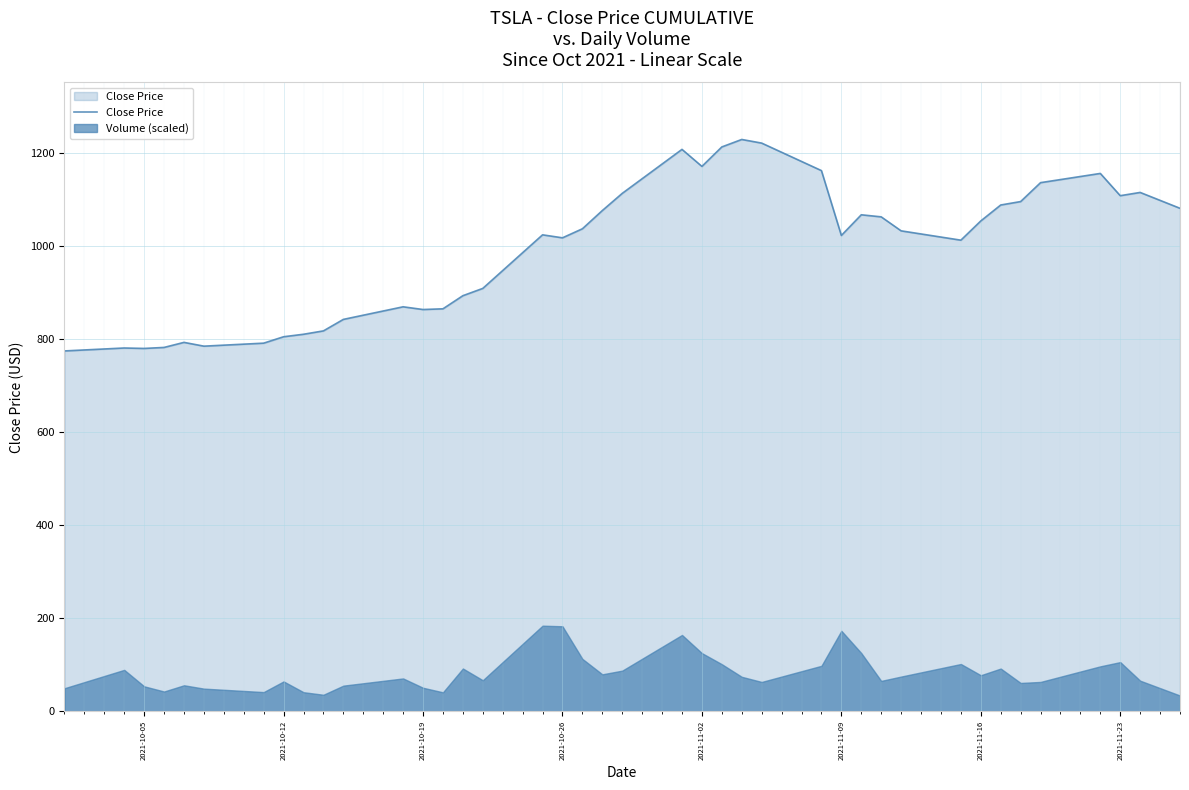

Reading left to right, transcribe all the data shown in this chart.

775.2	781.5	780.6	782.8	793.6	785.5	791.9	805.7	811.1	818.3	843.0	870.1	864.3	865.8	894.0	909.7	1024.9	1018.4	1037.9	1077.0	1114.0	1208.6	1172.0	1213.9	1229.9	1222.1	1162.9	1023.5	1067.9	1063.5	1033.4	1013.4	1054.7	1089.0	1096.4	1137.1	1156.9	1109.0	1116.0	1081.9